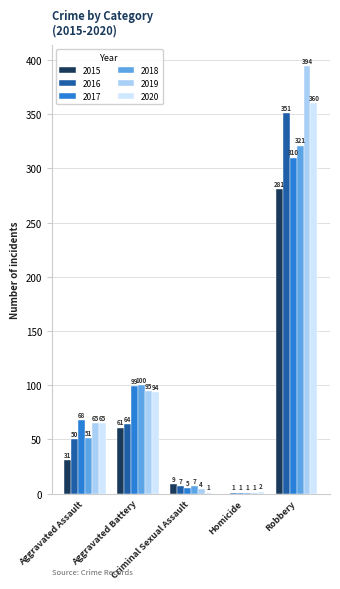

Which series has the widest spread of values?

2019